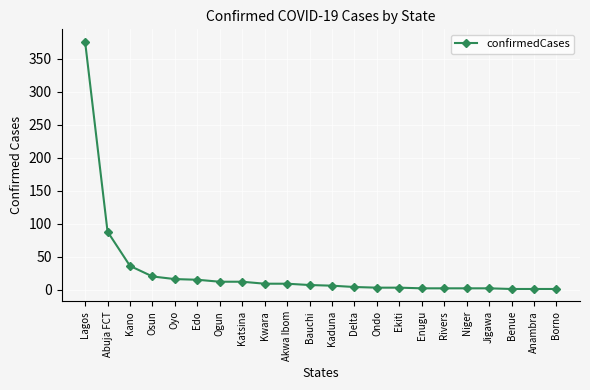

Approximately how many times larger is the value at Ogun compared to Osun?

0.6